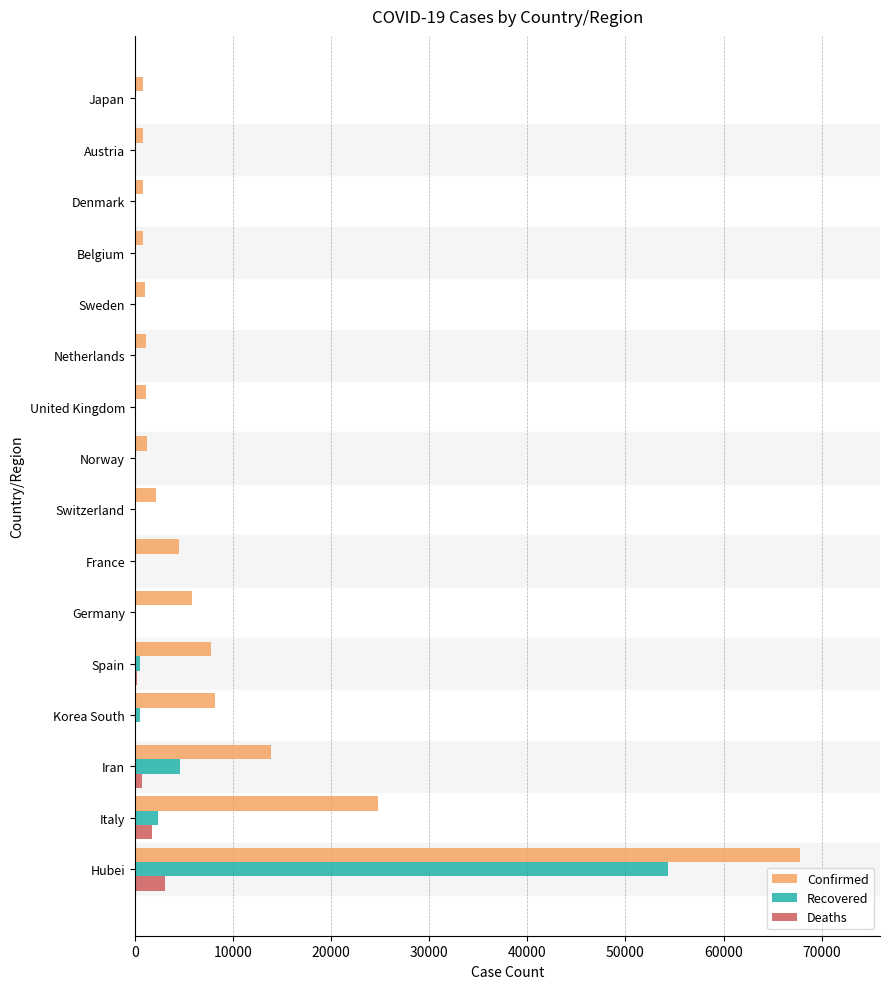

Where is Confirmed nearest to the value 34316?

Italy